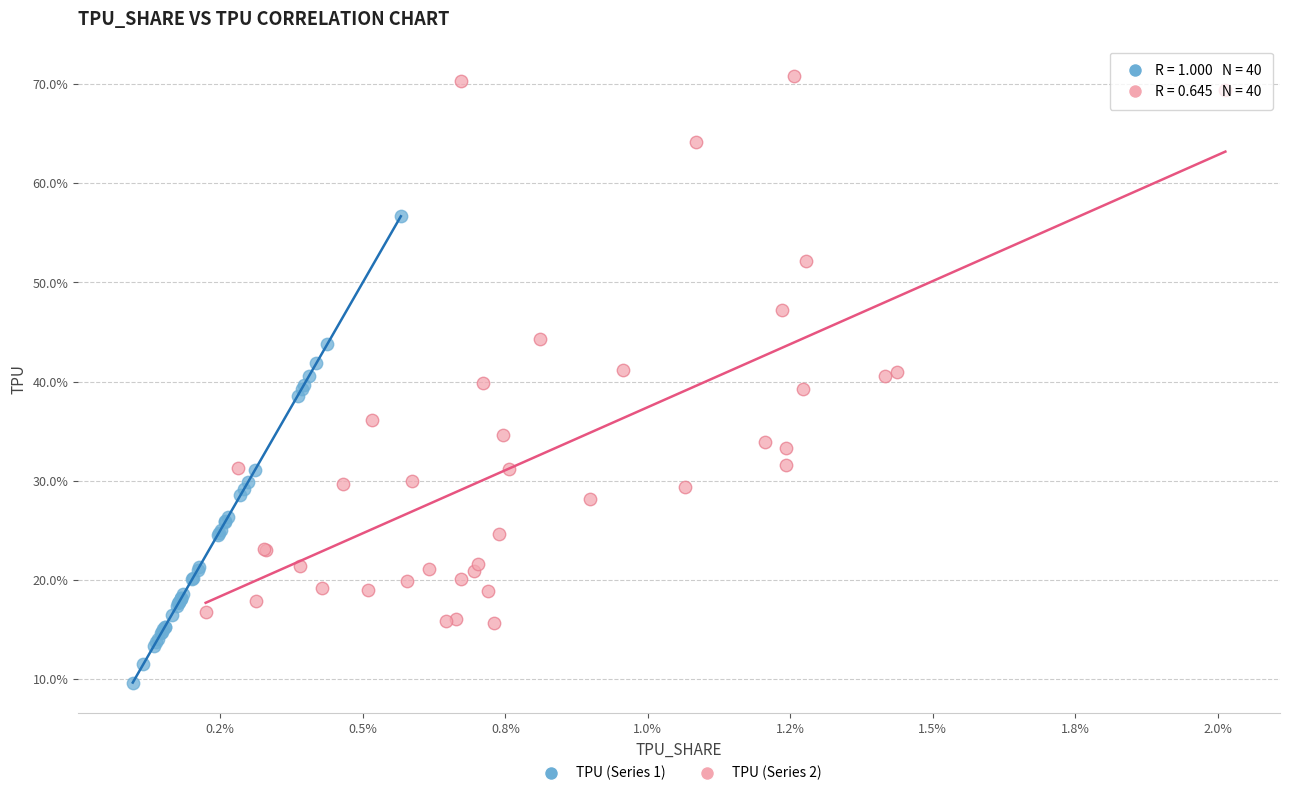

Which series reaches the maximum Y coordinate?

TPU (Series 2)